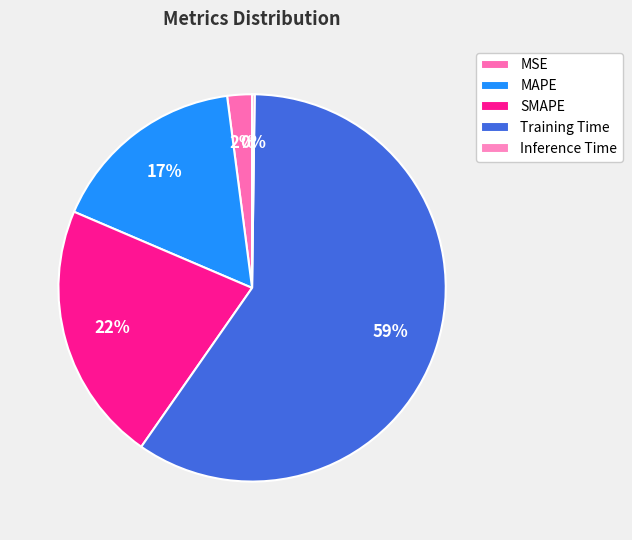

What percentage is NOT represented by Training Time?

40.5%